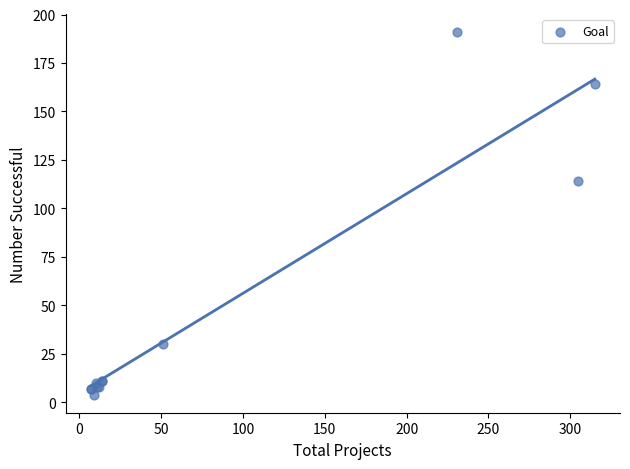

What Y value in the scatter plot is closest to 97?

114